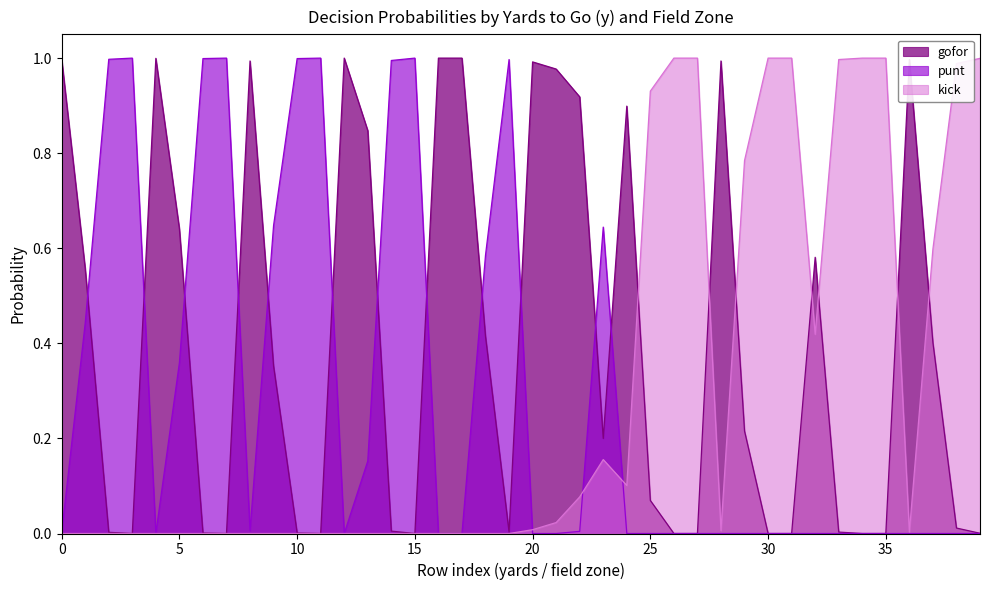

Is it true that kick equals 0.4 at 0?

False